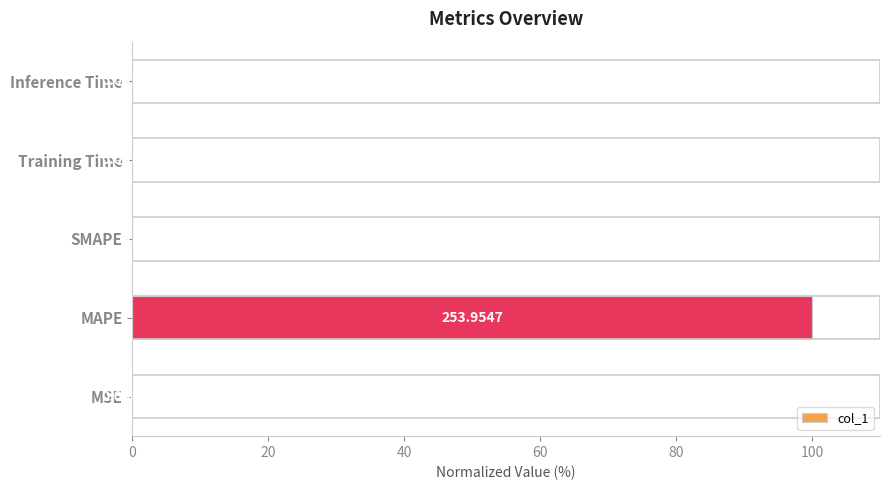

Are the bars horizontal?

Yes